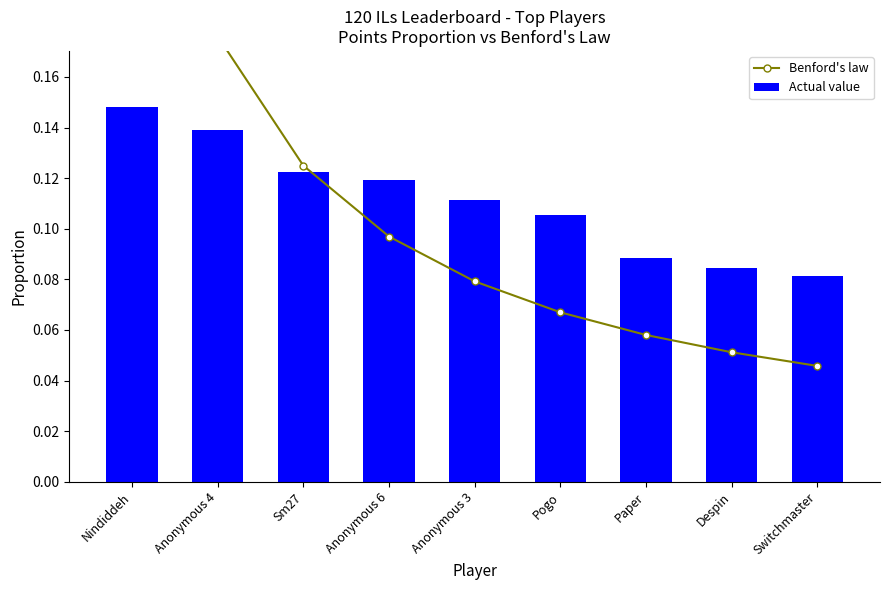

What position from the right is Sm27?

7